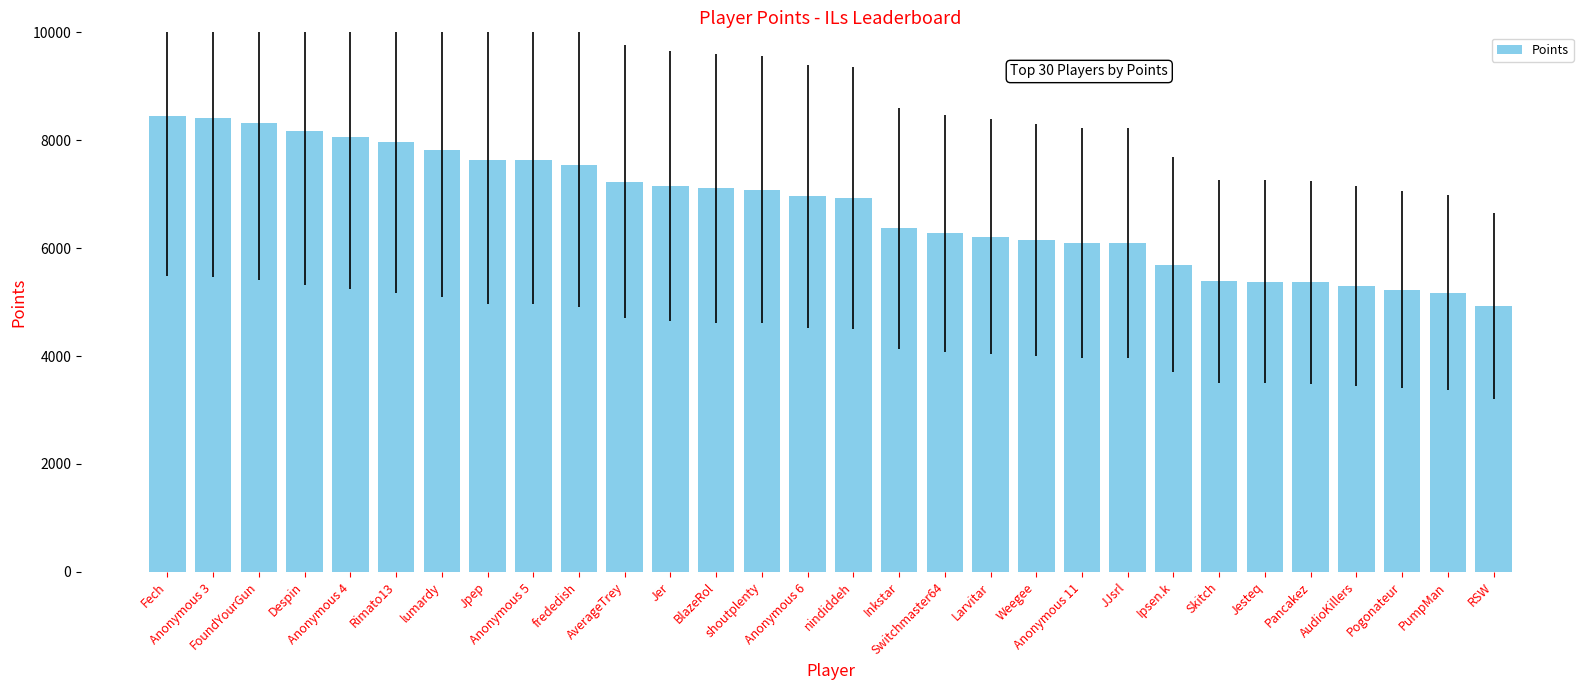

At which label is the value closest to 6686?

nindiddeh